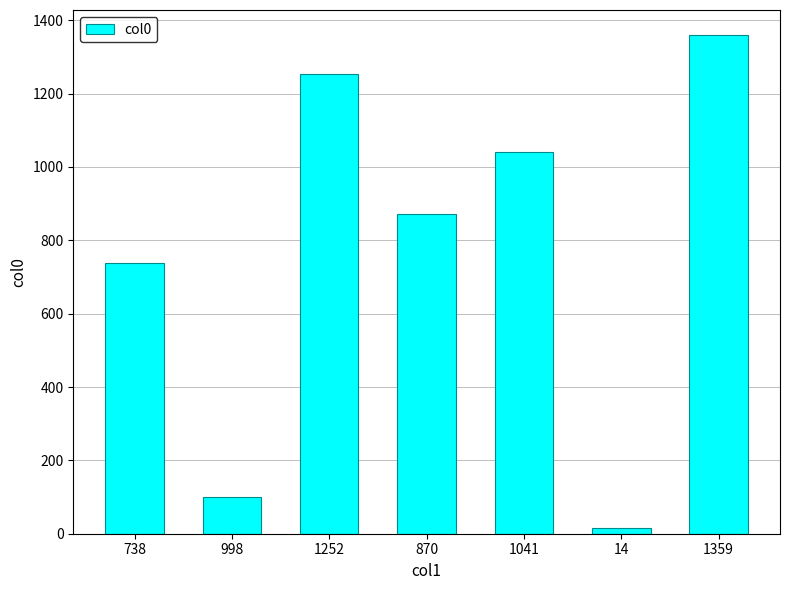

What is the difference between the maximum and minimum values?

1345